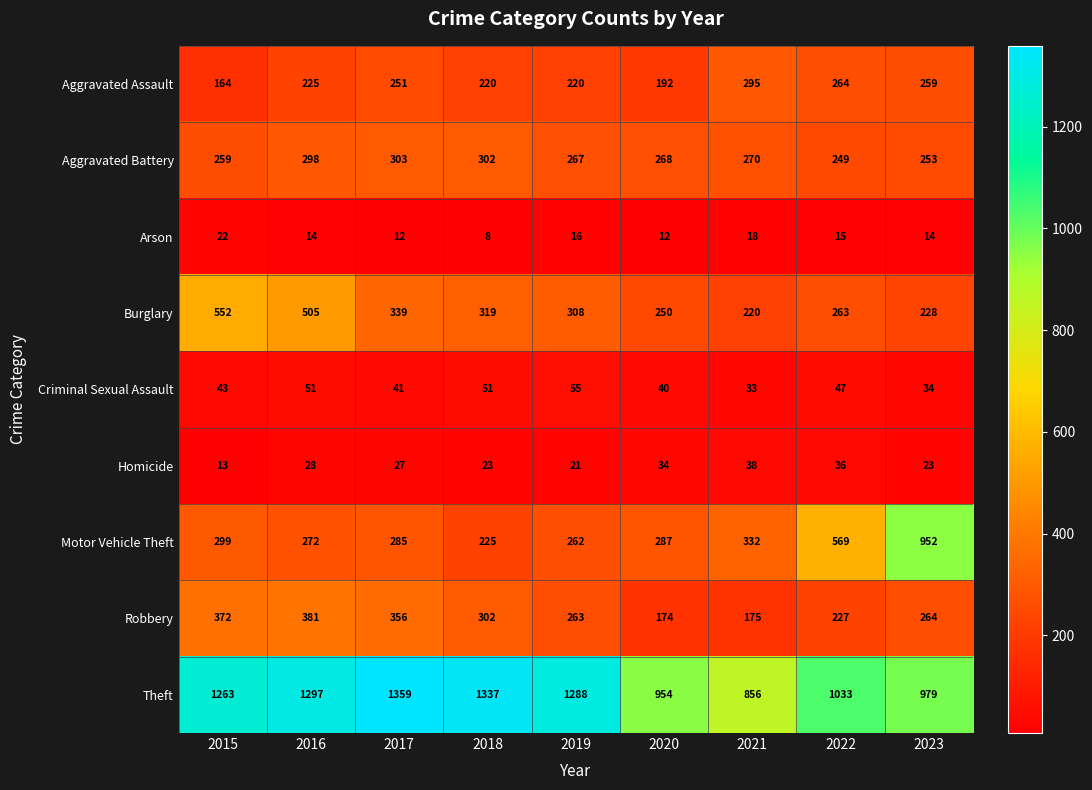

What is the smallest value displayed?

8